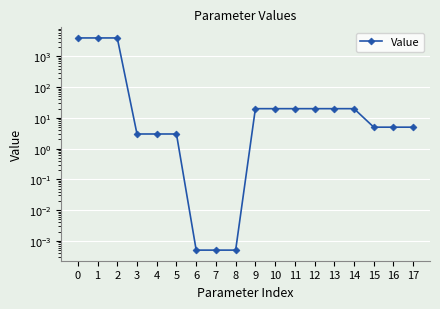

What is the sum of all values?

12144.0